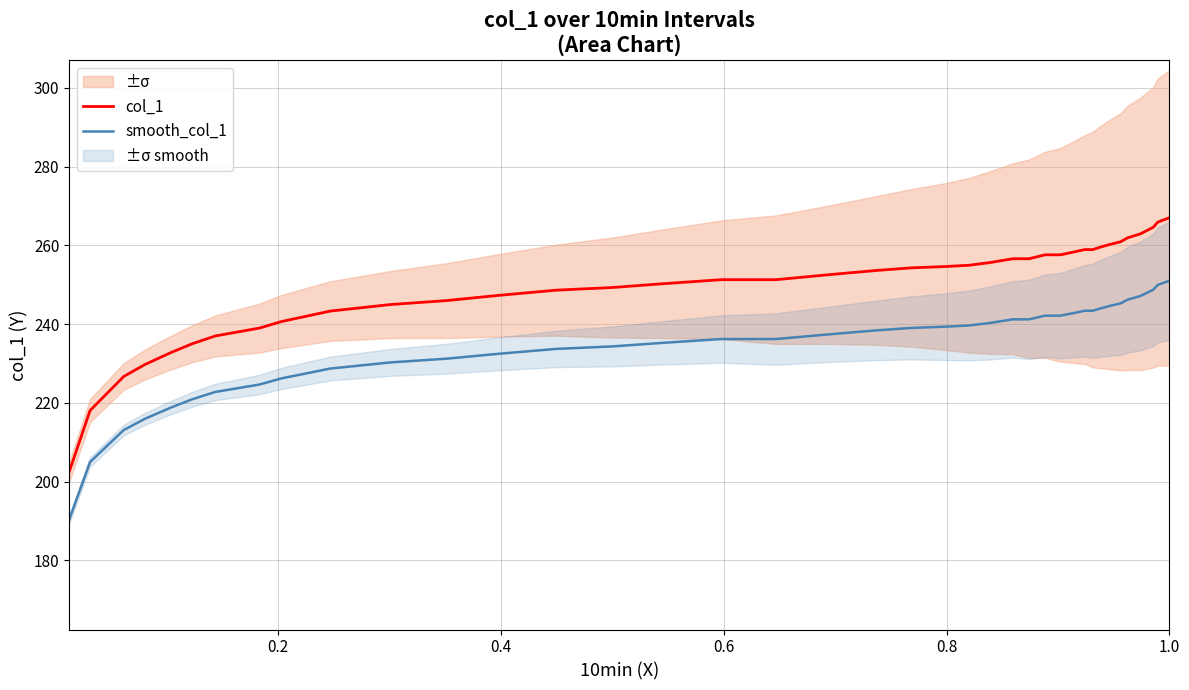

What is the sum of all smooth_col_1 values?

9366.3